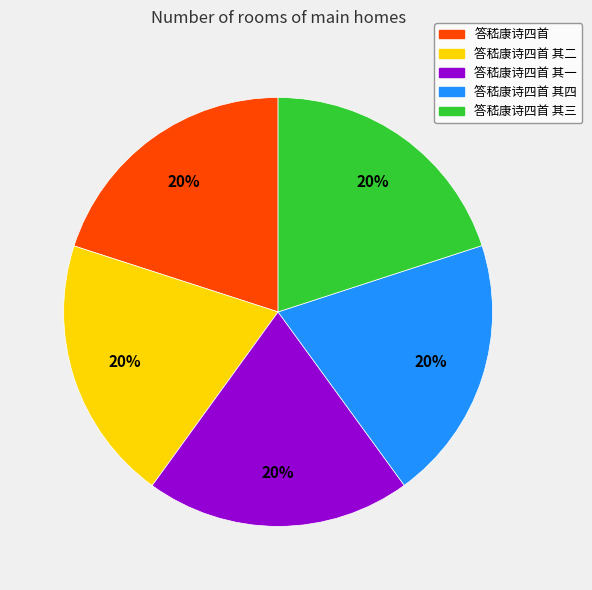

To the nearest percent, what is the combined percentage of 答嵇康诗四首 其四 and 答嵇康诗四首 其一?

40%